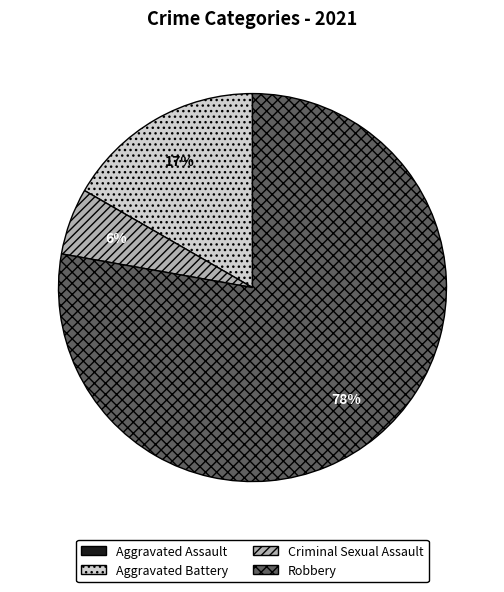

To the nearest percent, what portion does Criminal Sexual Assault represent?

6%